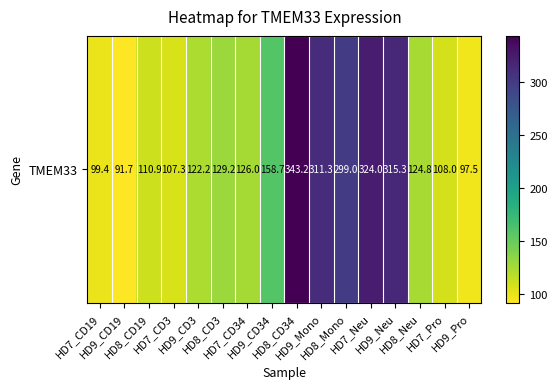

Reading left to right, list all the values displayed in this chart.

99.4	91.7	110.9	107.3	122.2	129.2	126.0	158.7	343.2	311.3	299.0	324.0	315.3	124.8	108.0	97.5